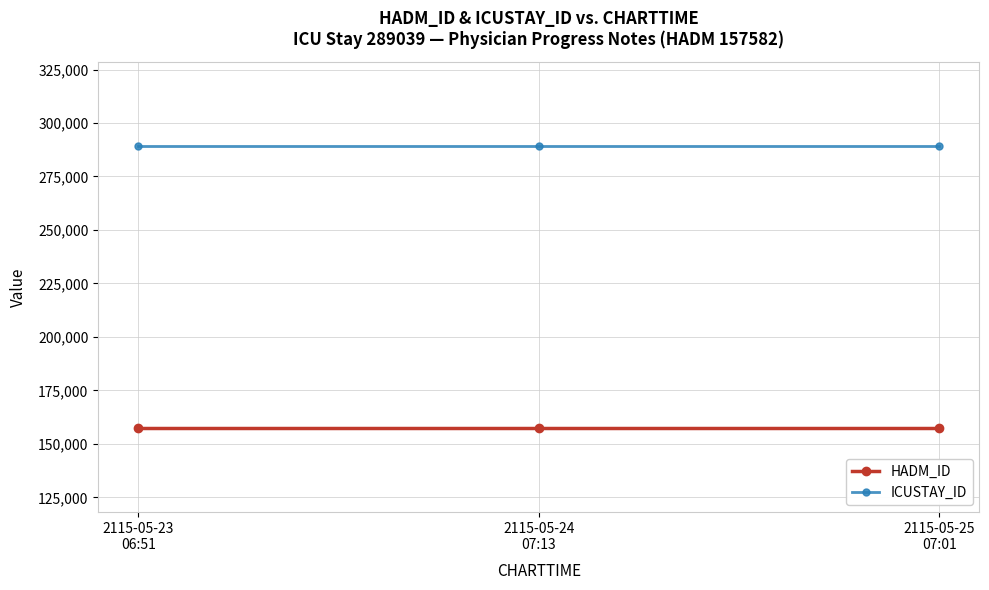

Which series has the largest total across all categories?

ICUSTAY_ID